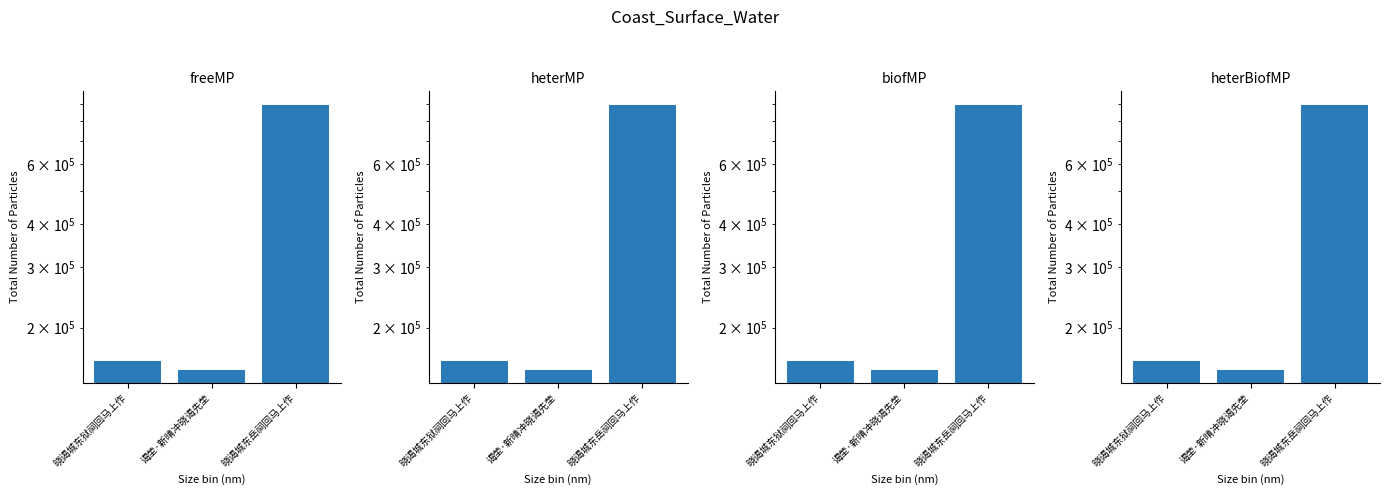

Count the number of categories in the chart.

3